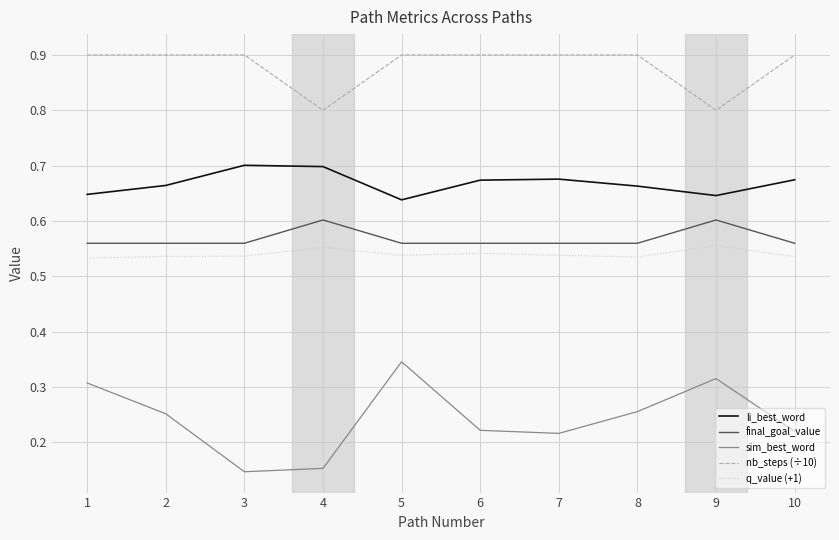

Which series has the largest range (max minus min)?

sim_best_word